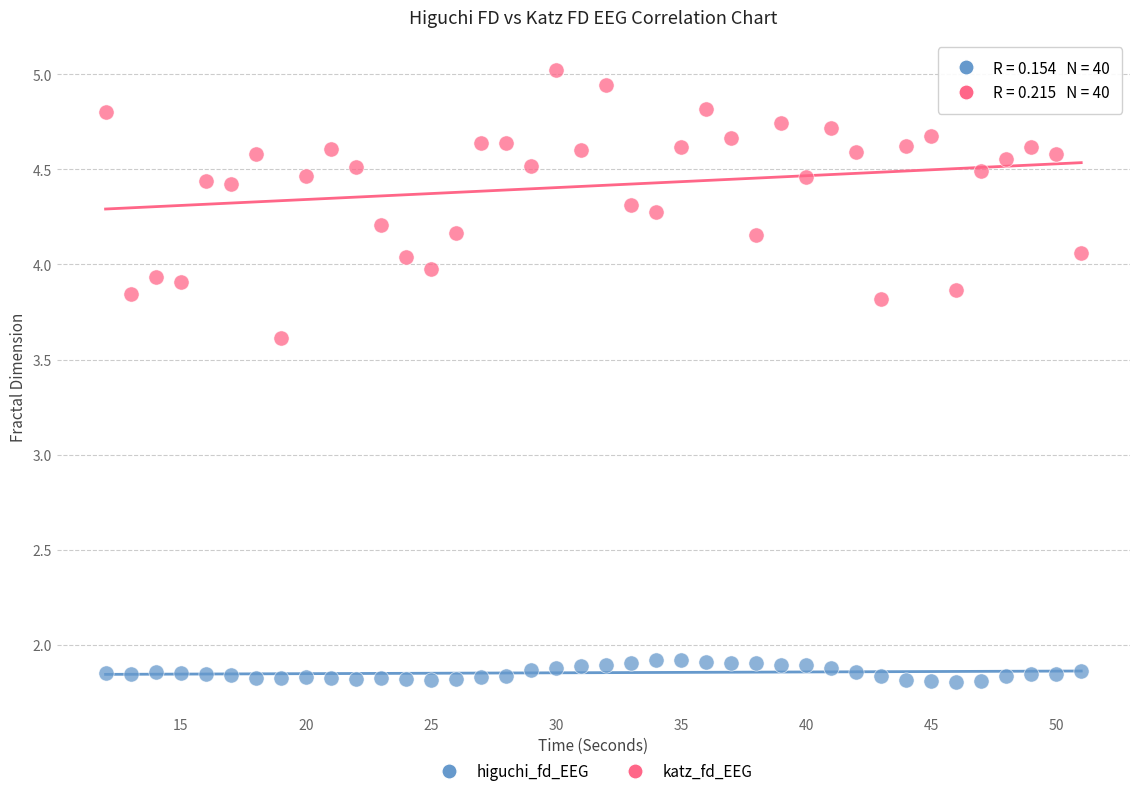

Across all series, what Y value is closest to 3?

3.6